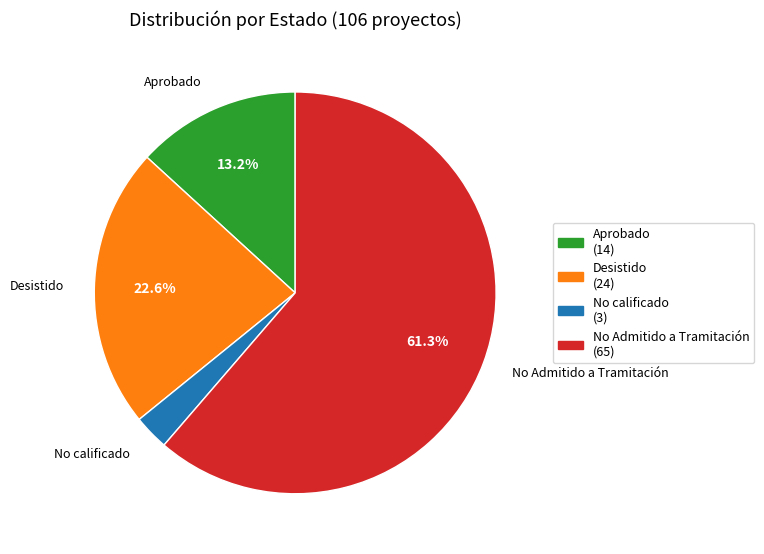

Between No Admitido a Tramitación and Aprobado, which is larger?

No Admitido a Tramitación